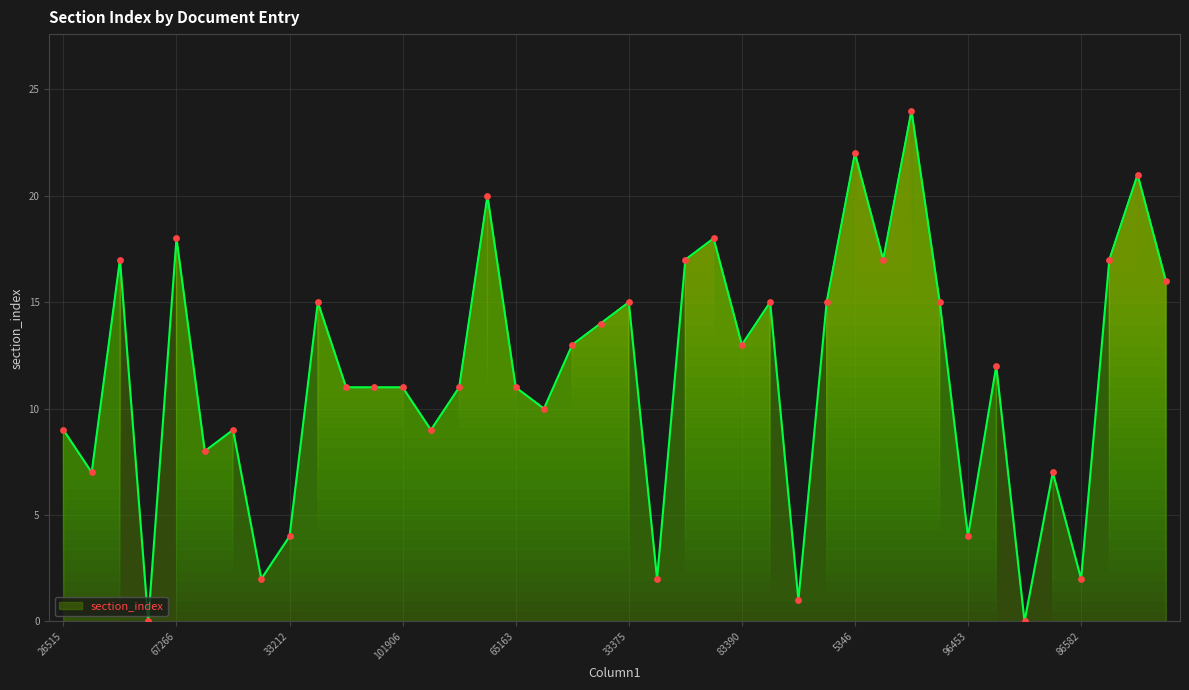

What is the greatest value displayed?

24